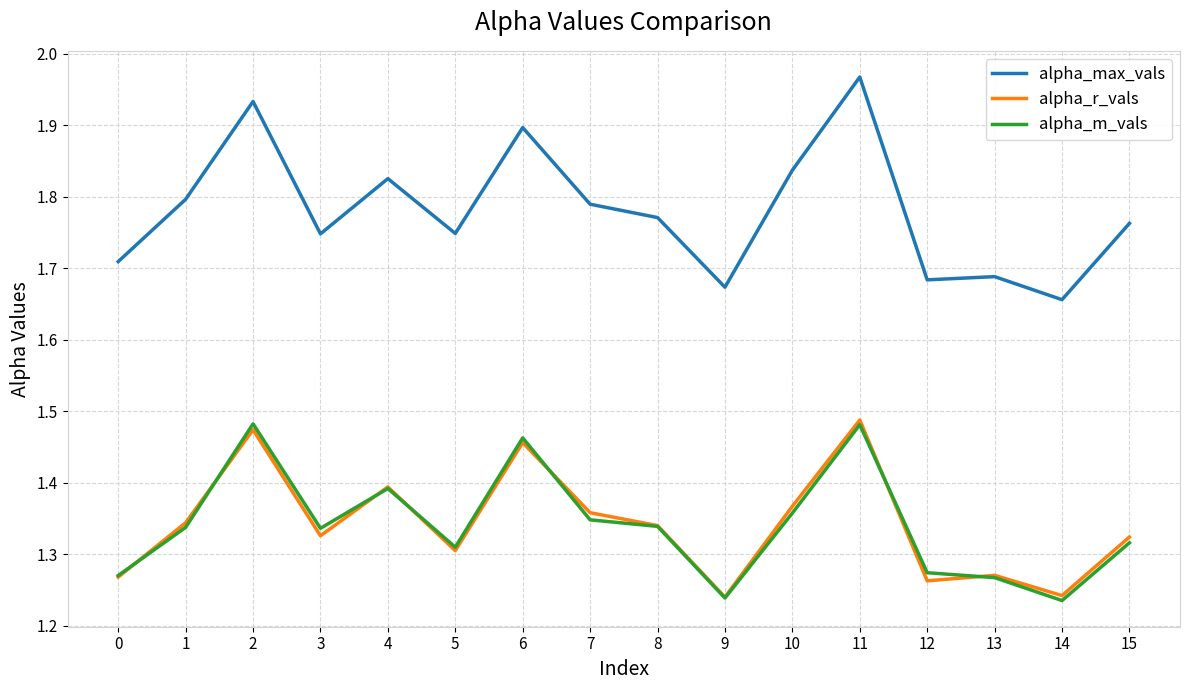

Which series has the largest total across all categories?

alpha_max_vals